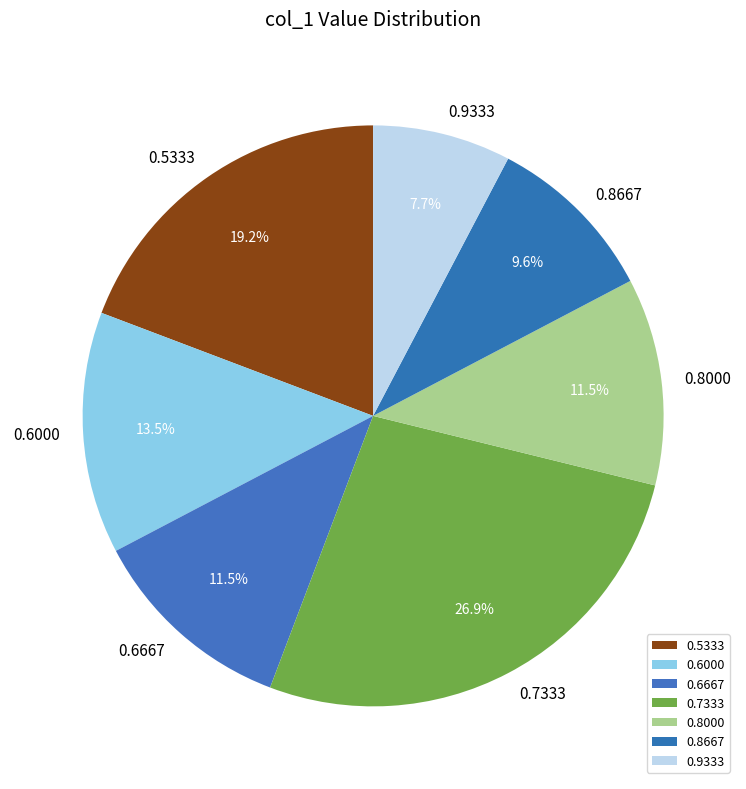

Which has a higher value, 0.6667 or 0.8667?

0.6667